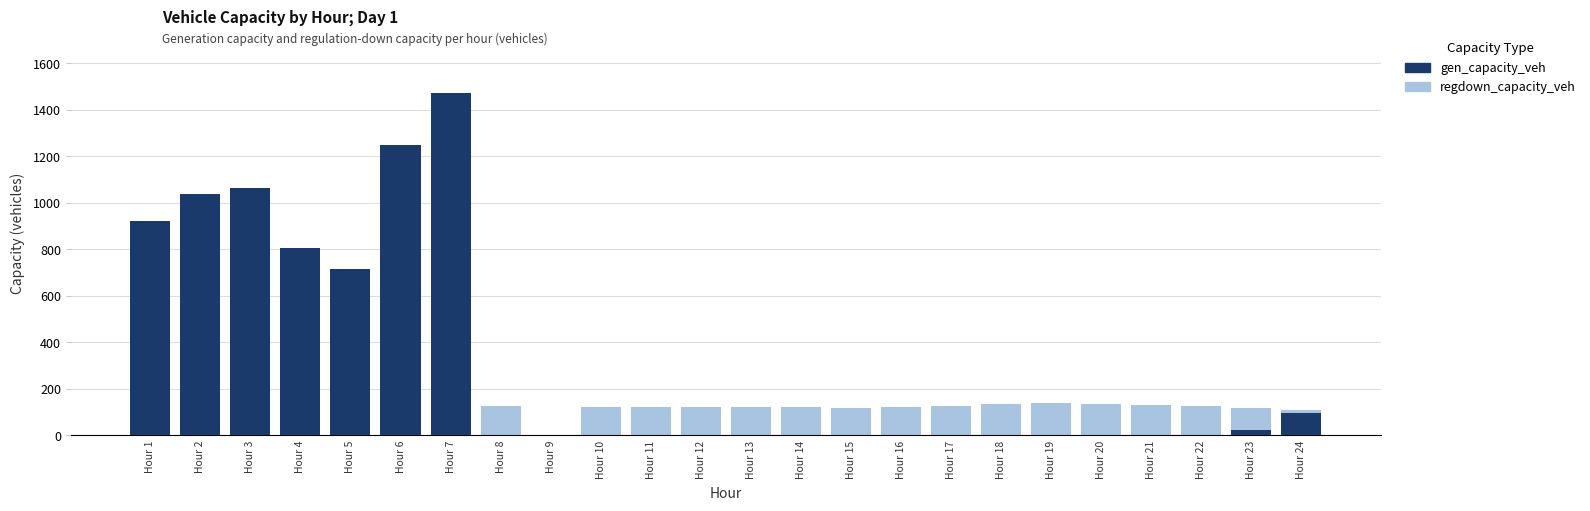

Is it true that gen_capacity_veh equals 714.4 at Hour 5?

True